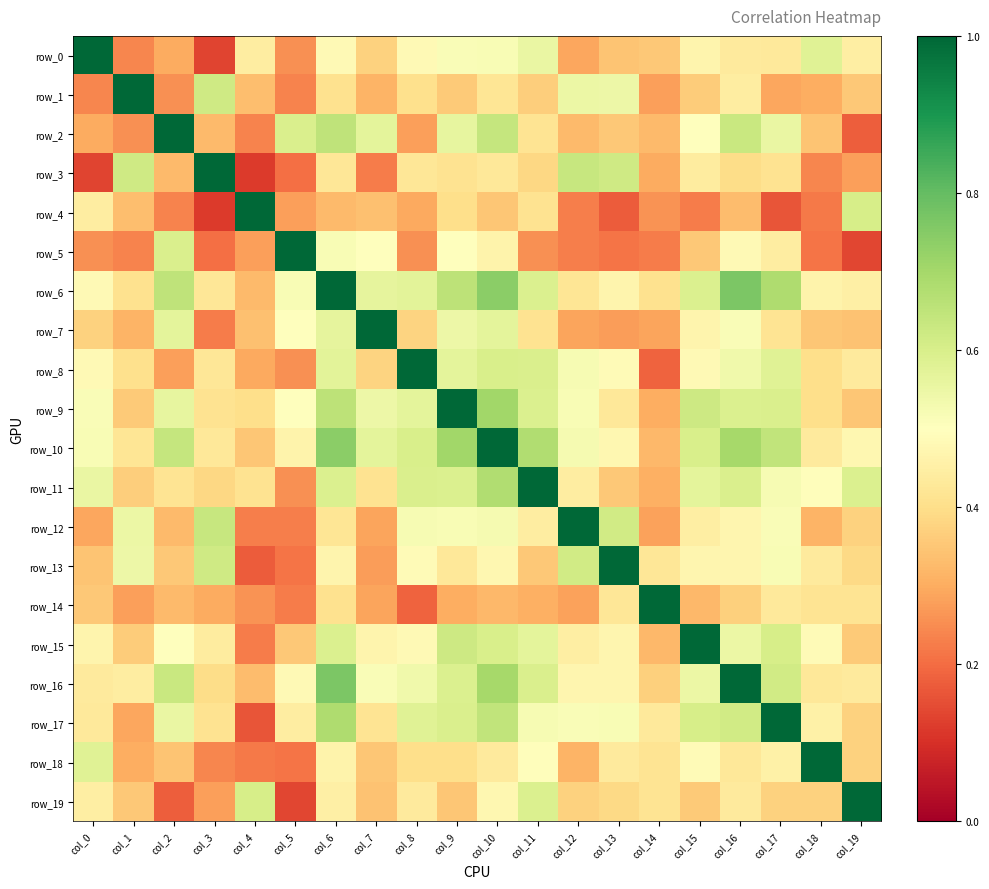

Is it true that row_6 equals 0.5 at col_0?

True